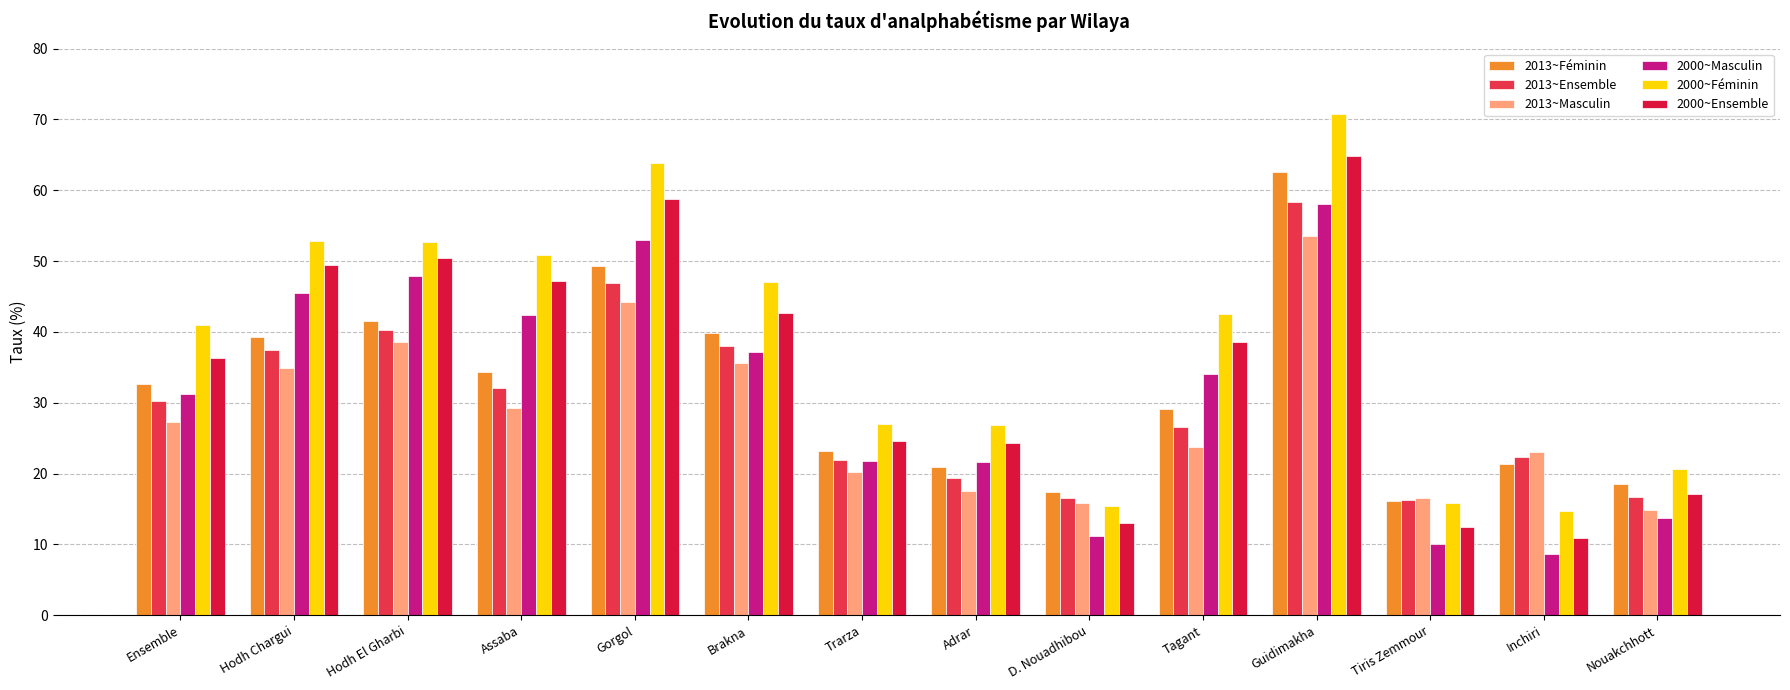

Which series has the largest total across all categories?

2000~Féminin